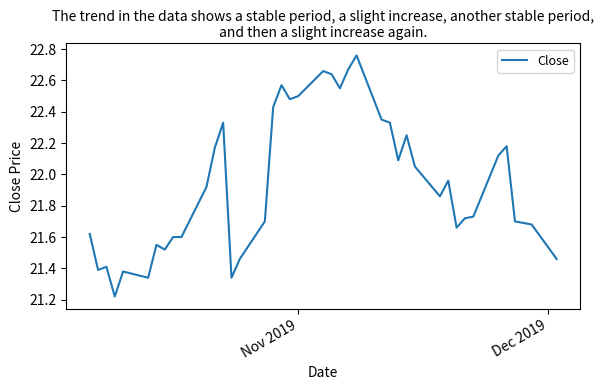

How many lines are shown in the chart?

1